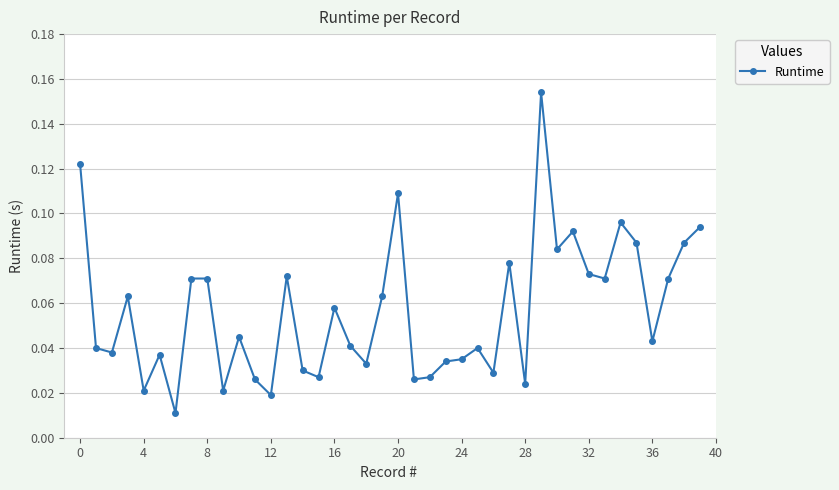

True or false: the data has more than 2 interior local peaks.

True